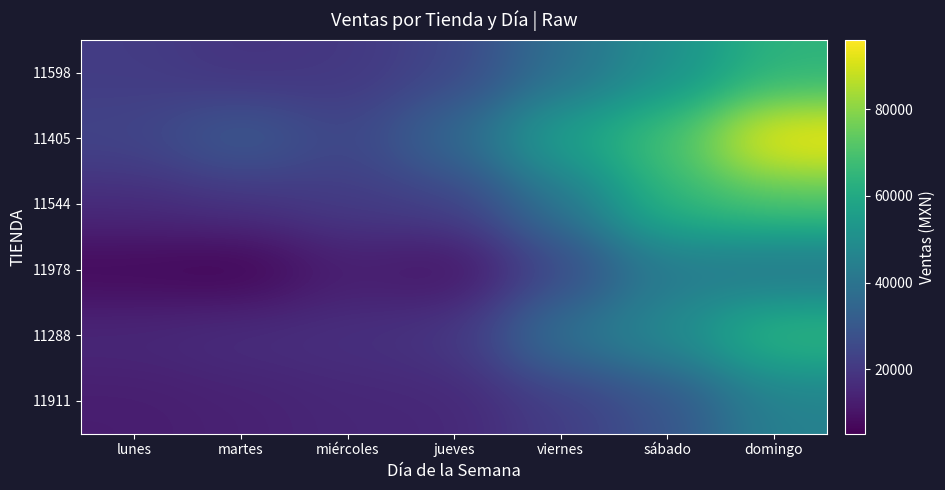

Which series has the largest total across all categories?

11405